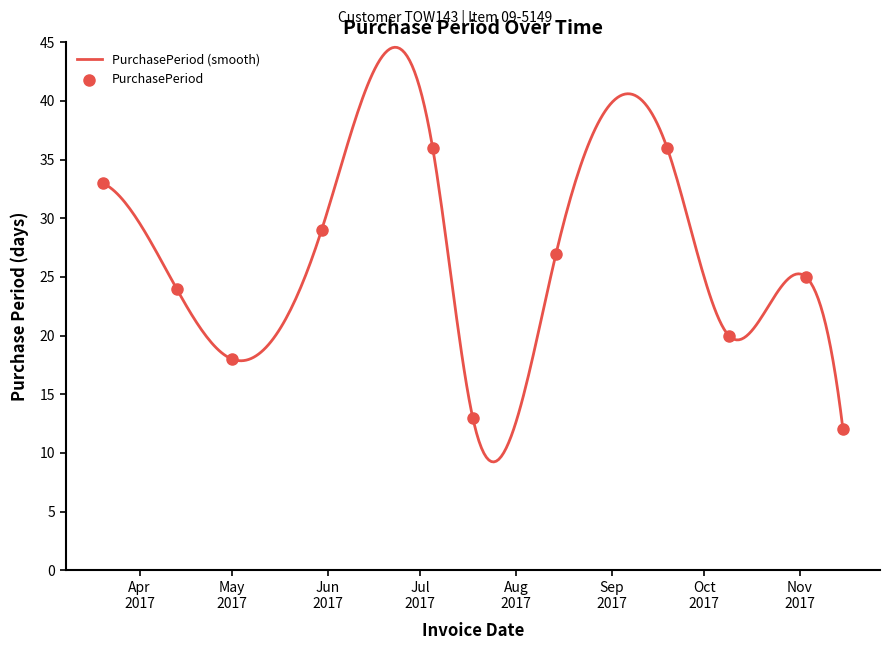

Between 2017-05-30 and 2017-11-15, which is larger?

2017-05-30